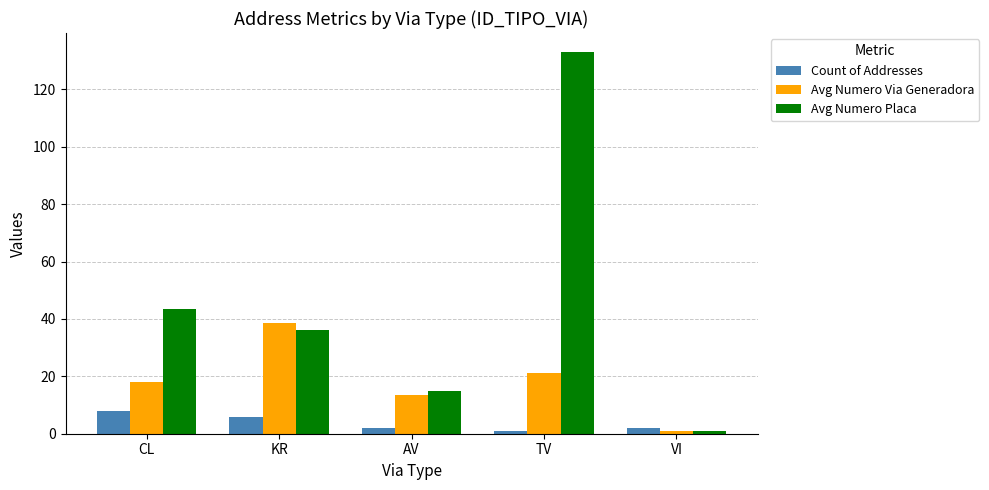

List the series in order of their overall mean, highest first.

Avg Numero Placa, Avg Numero Via Generadora, Count of Addresses